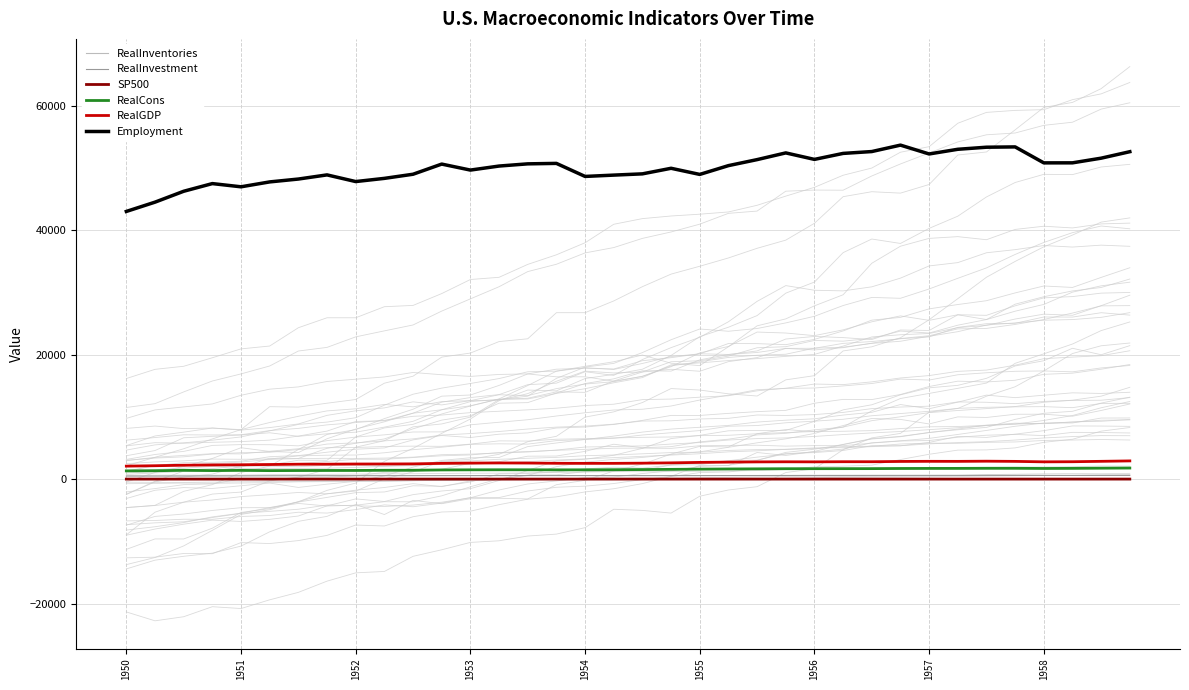

Does the chart display data point markers on the line(s)?

No